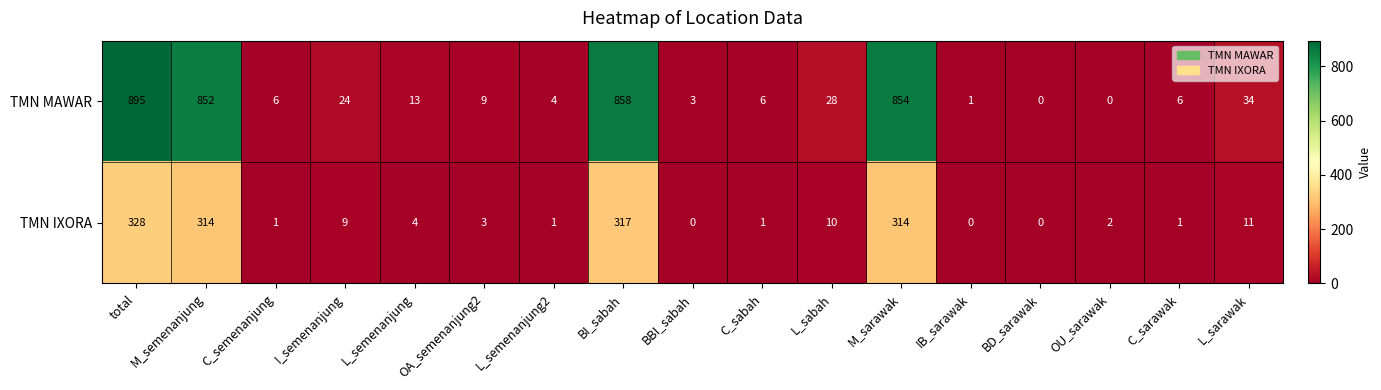

What is the maximum value for TMN IXORA?

328